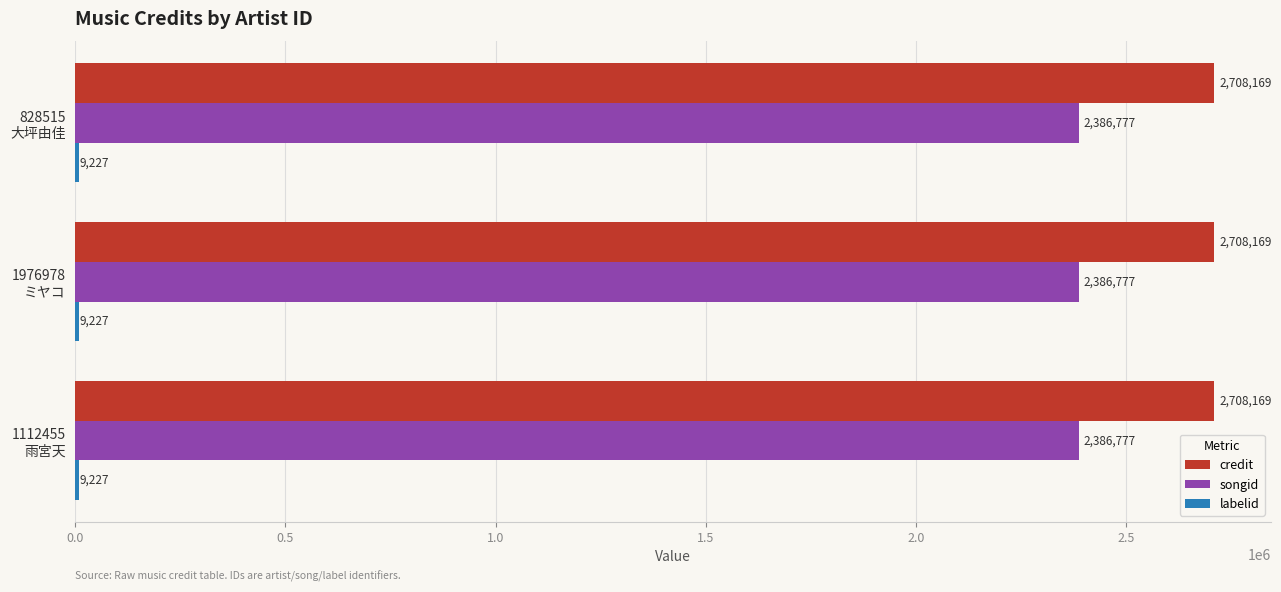

What is the lowest value of the credit series?

2708169